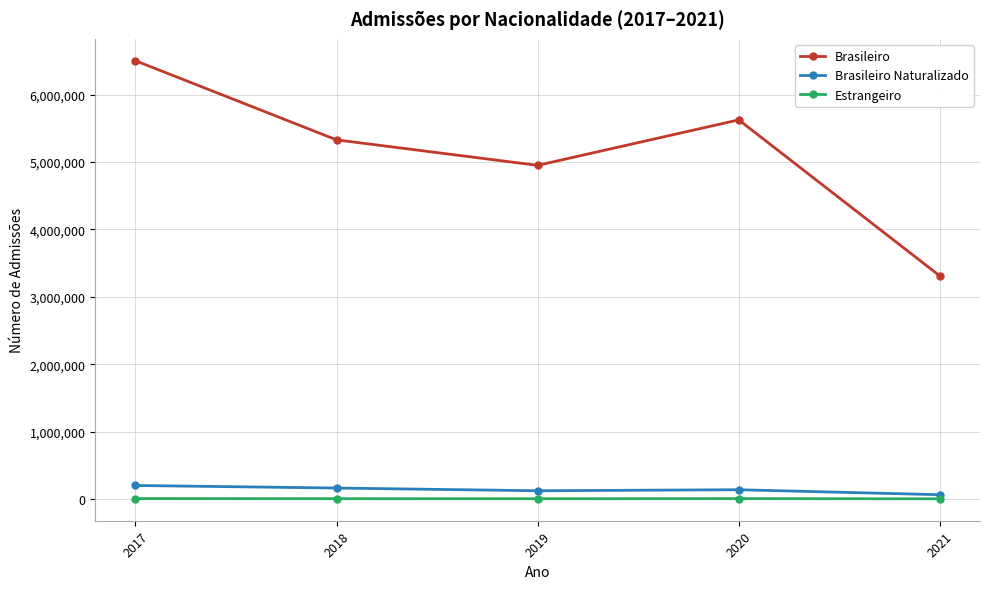

At which category is the sum across all series the highest?

2017